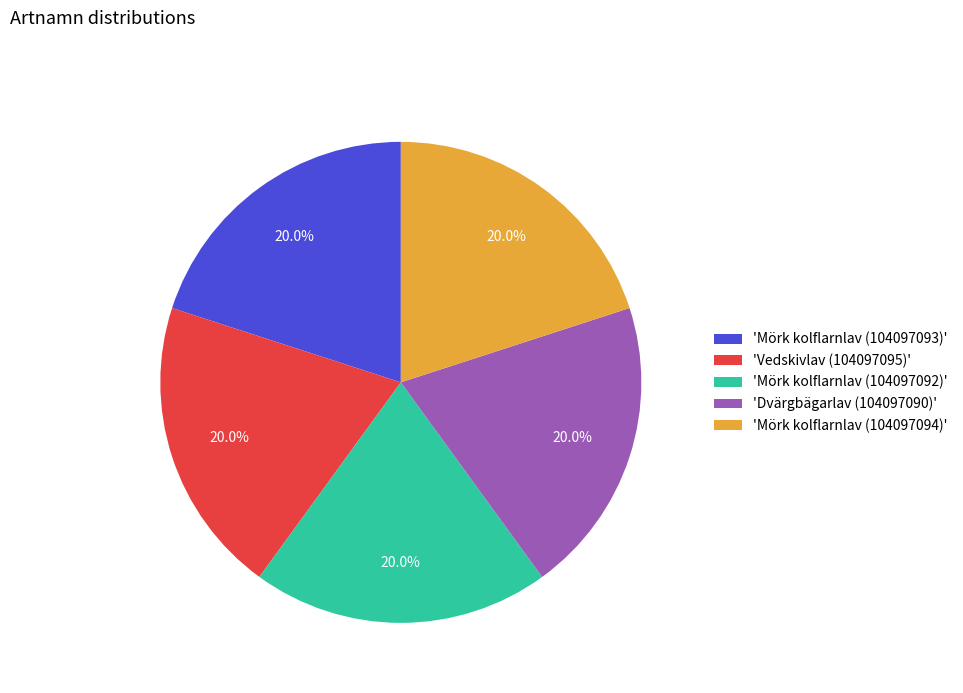

What is the ratio of the value at 'Vedskivlav (104097095)' to the value at 'Mörk kolflarnlav (104097093)'?

1.0